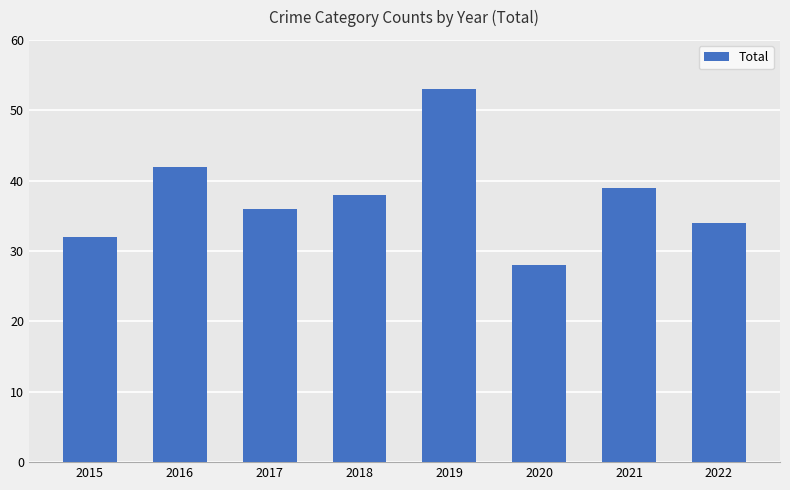

What is the sum of all values?

302